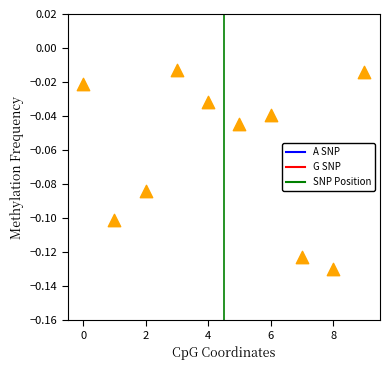

How many data points are displayed?

10